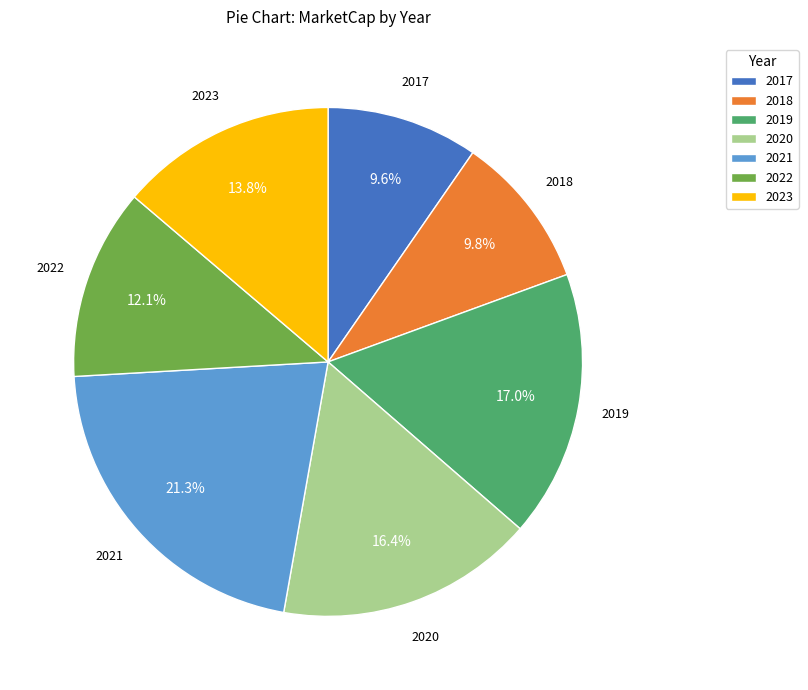

To the nearest percent, what is the combined percentage of 2018 and 2022?

22%